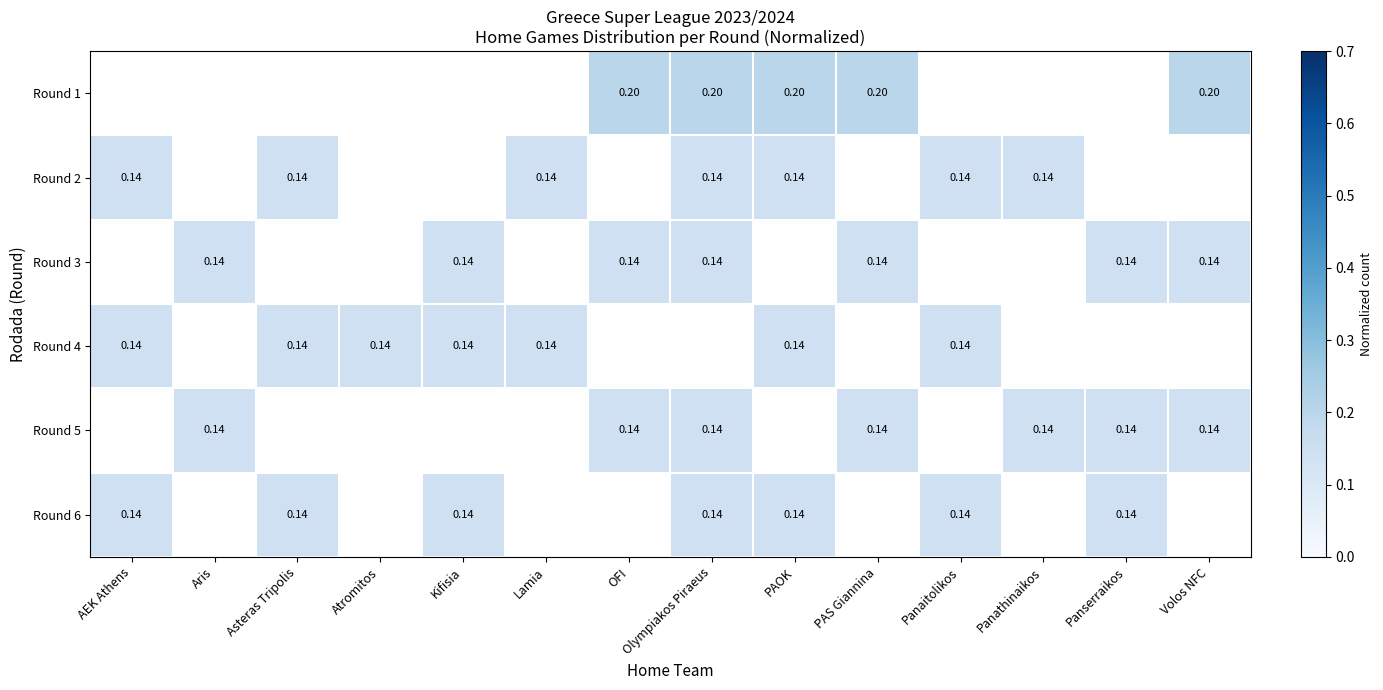

Is the value of Round 1 at PAS Giannina greater than the value of Round 2 at Panathinaikos?

Yes